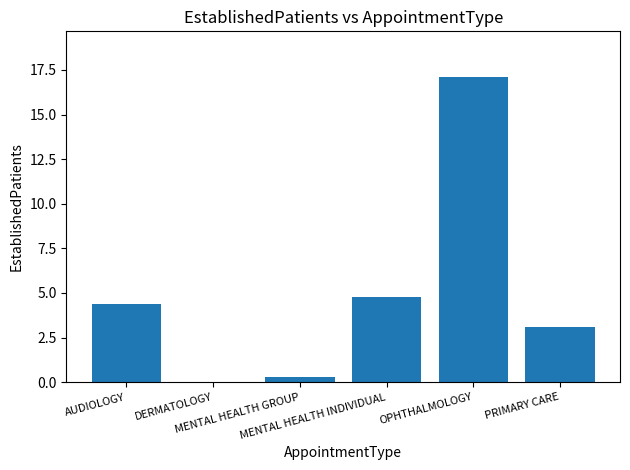

Are the bars horizontal?

No